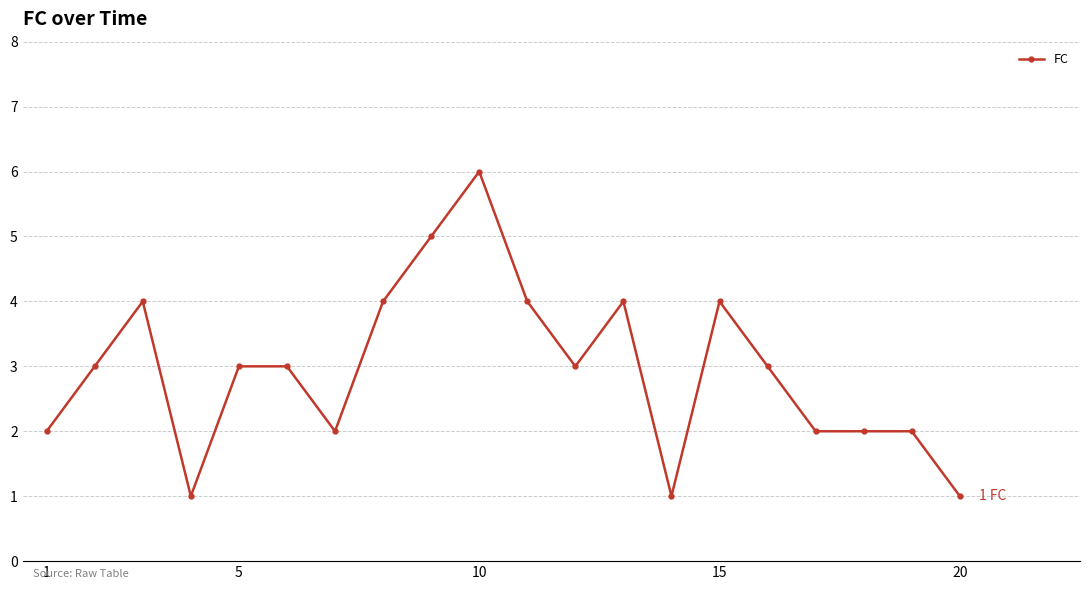

Reading right to left, what are all the values shown in this chart?

1	2	2	2	3	4	1	4	3	4	6	5	4	2	3	3	1	4	3	2